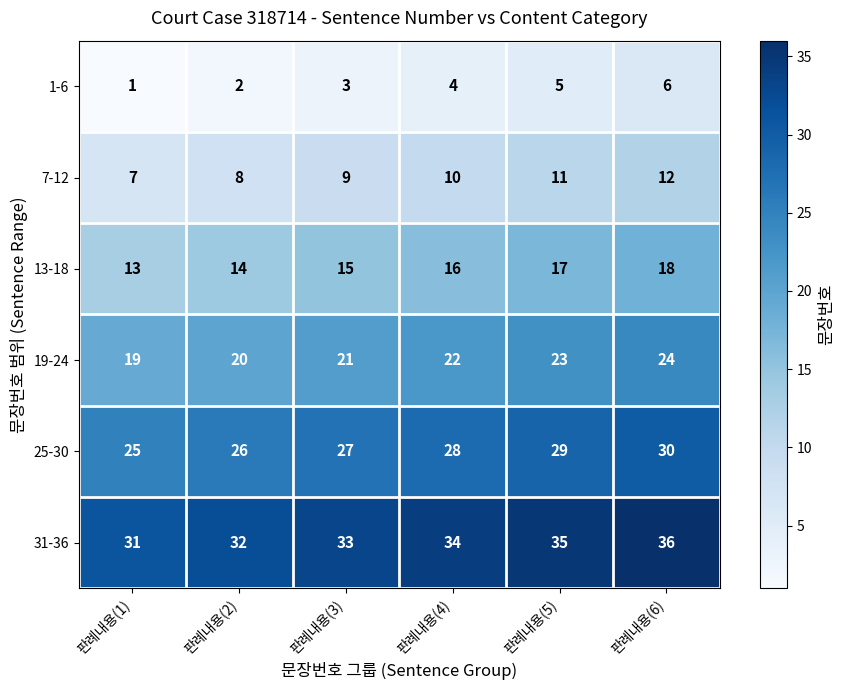

How many data points does each series have?

6